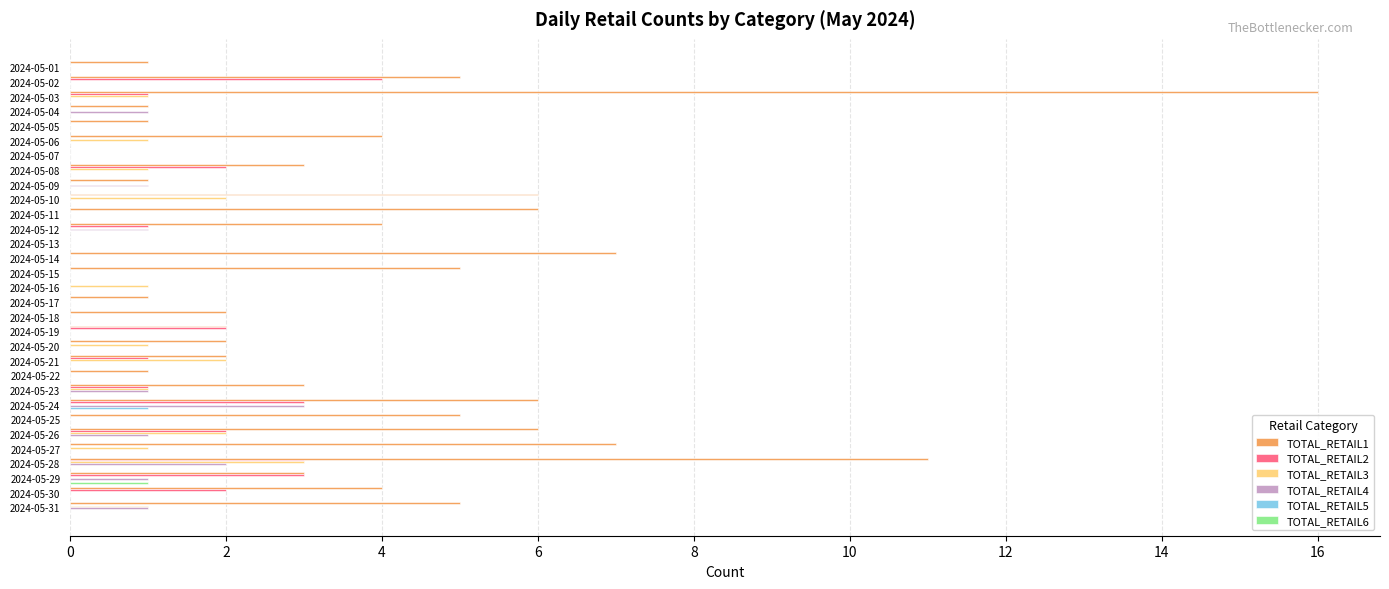

Which series changed the most between 2024-05-13 and 2024-05-18?

TOTAL_RETAIL1